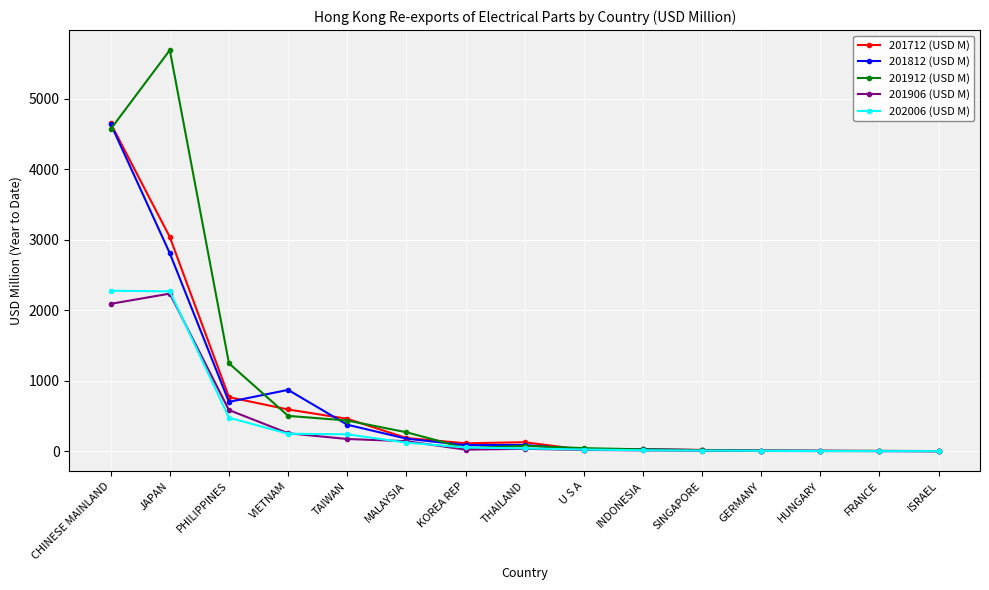

What is the greatest value displayed?

5690.8